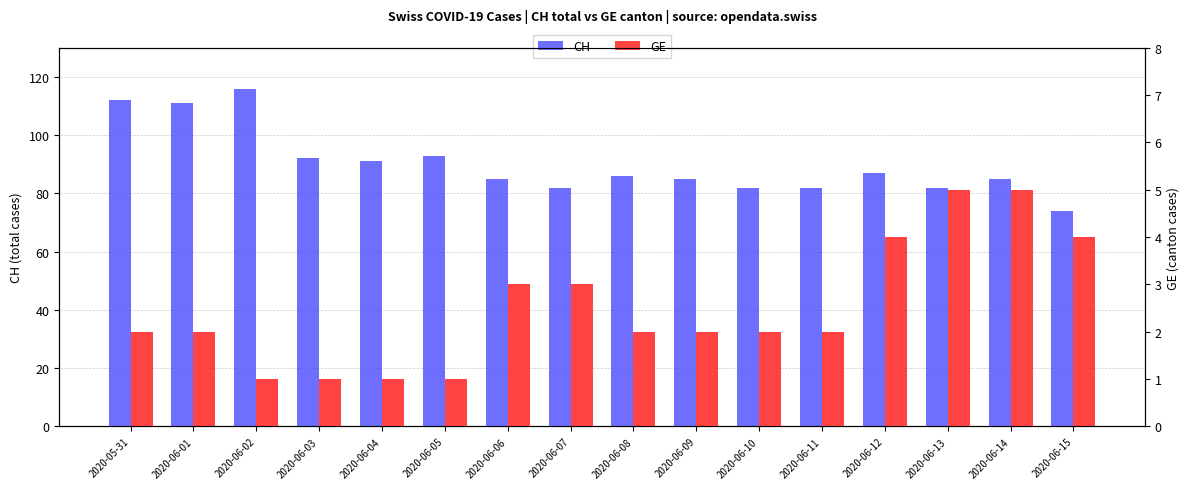

What are all the series names shown in the legend?

CH, GE